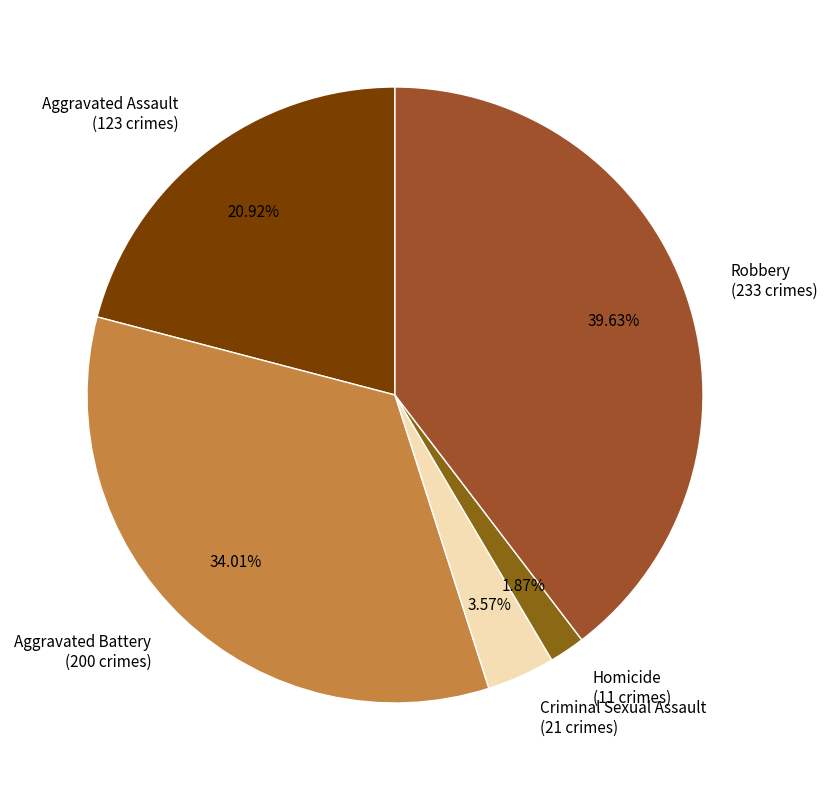

To the nearest percent, what is the combined percentage of Criminal Sexual Assault and Aggravated Assault?

24%